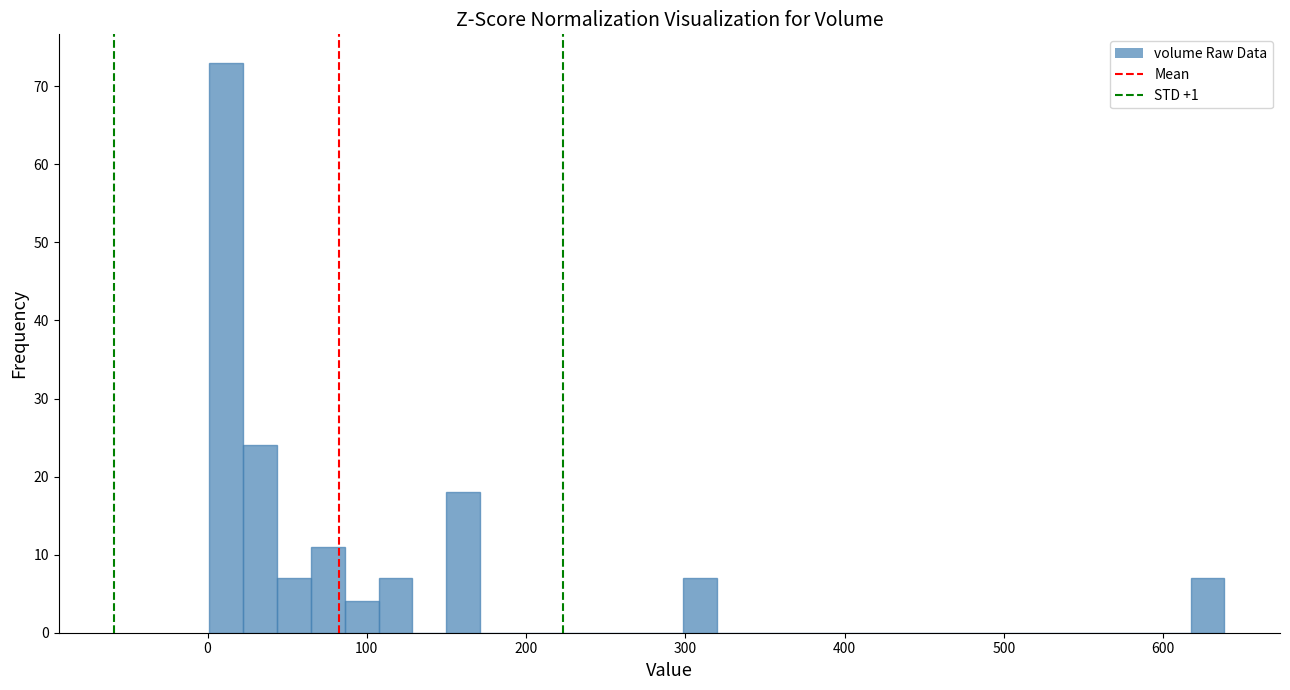

Around what value on the x-axis is the tallest bar? Give the approximate position of its centre, as read against the axis.

10